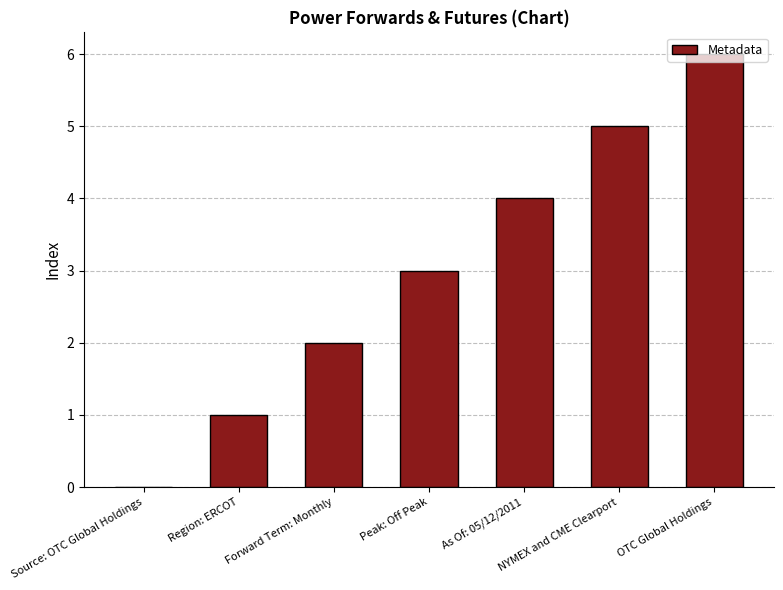

Which label corresponds to the largest value in the chart?

OTC Global Holdings